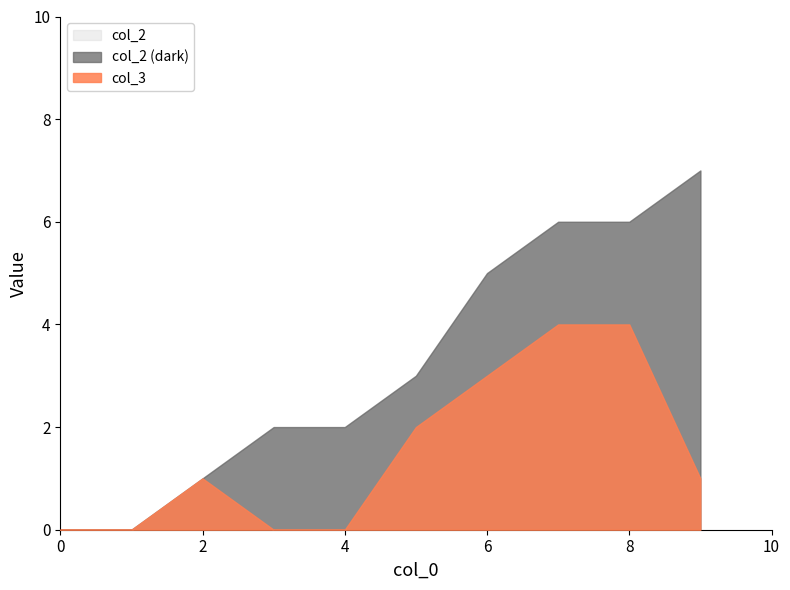

Reading right to left, extract all data points from this chart.

col_2: 9=7	8=6	7=6	6=5	5=3	4=2	3=2	2=1	1=0	0=0
col_3: 9=1	8=4	7=4	6=3	5=2	4=0	3=0	2=1	1=0	0=0